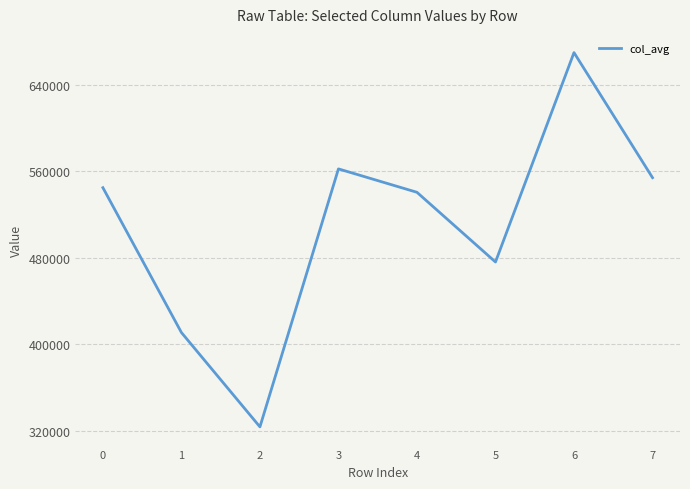

Is it true that the value at 4 is 540516.3?

True